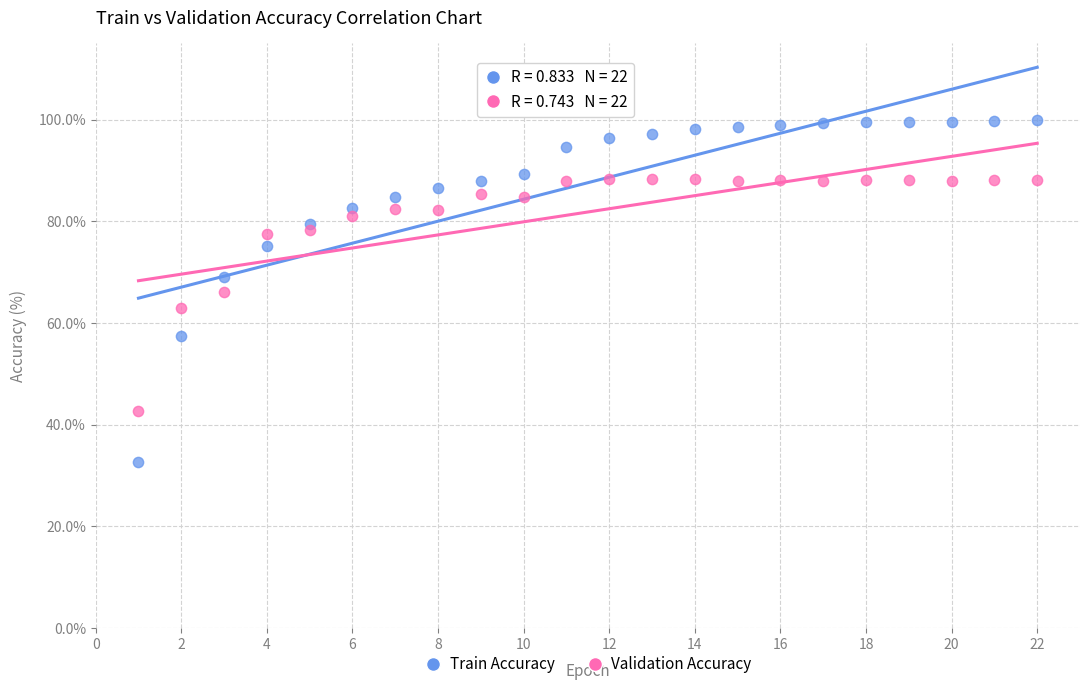

Across all data points, what is the range of X values (max minus min)?

21.0